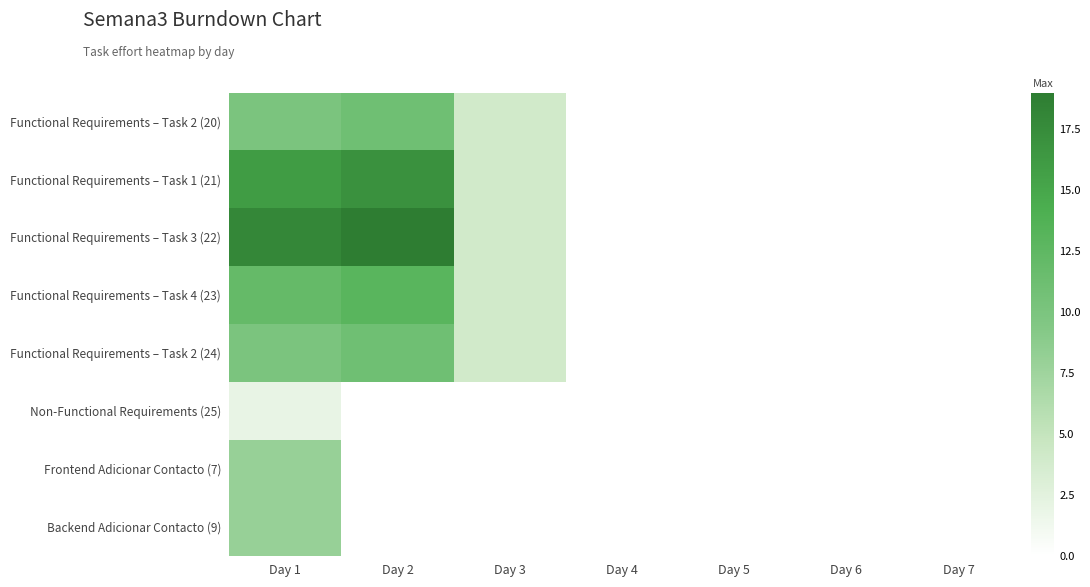

What is the difference between the highest and lowest values at Day 2?

19